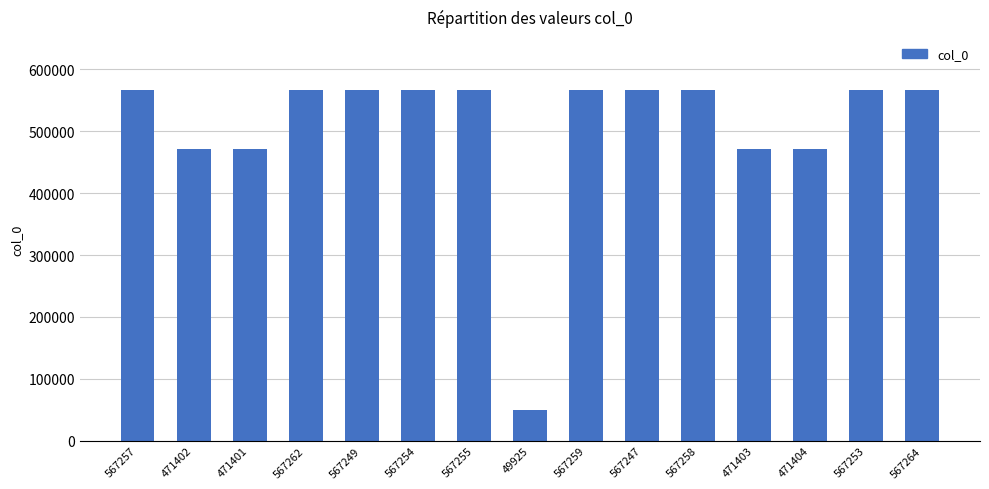

What is the label of the 13th bar from the right?

471401